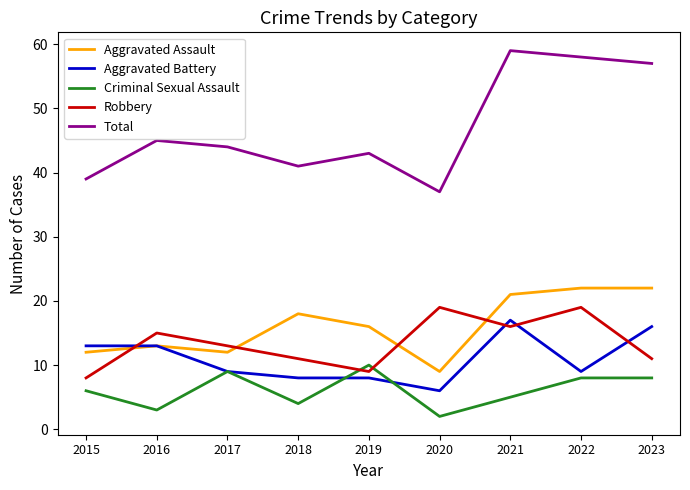

How many distinct data groups are displayed?

5